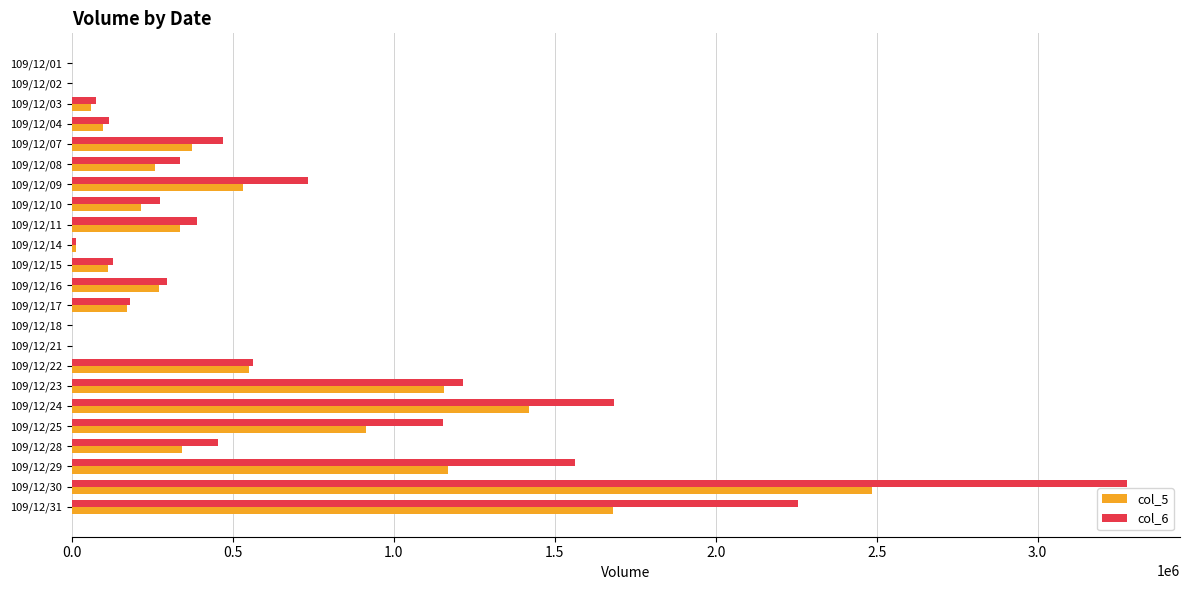

At which category is the sum across all series the highest?

109/12/30